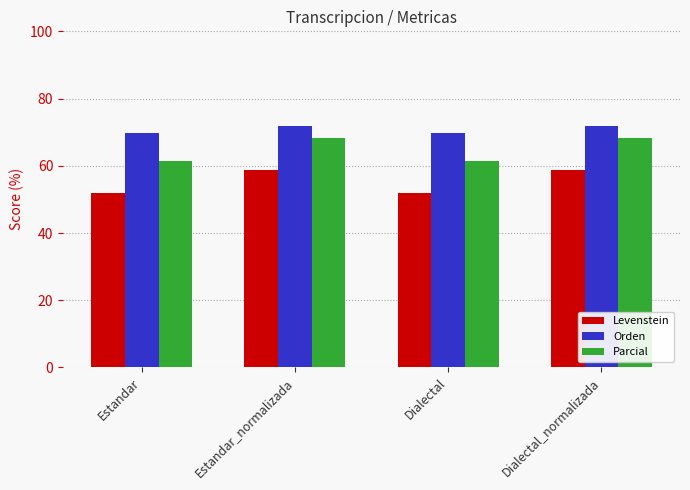

What is the highest value of the Orden series?

71.7